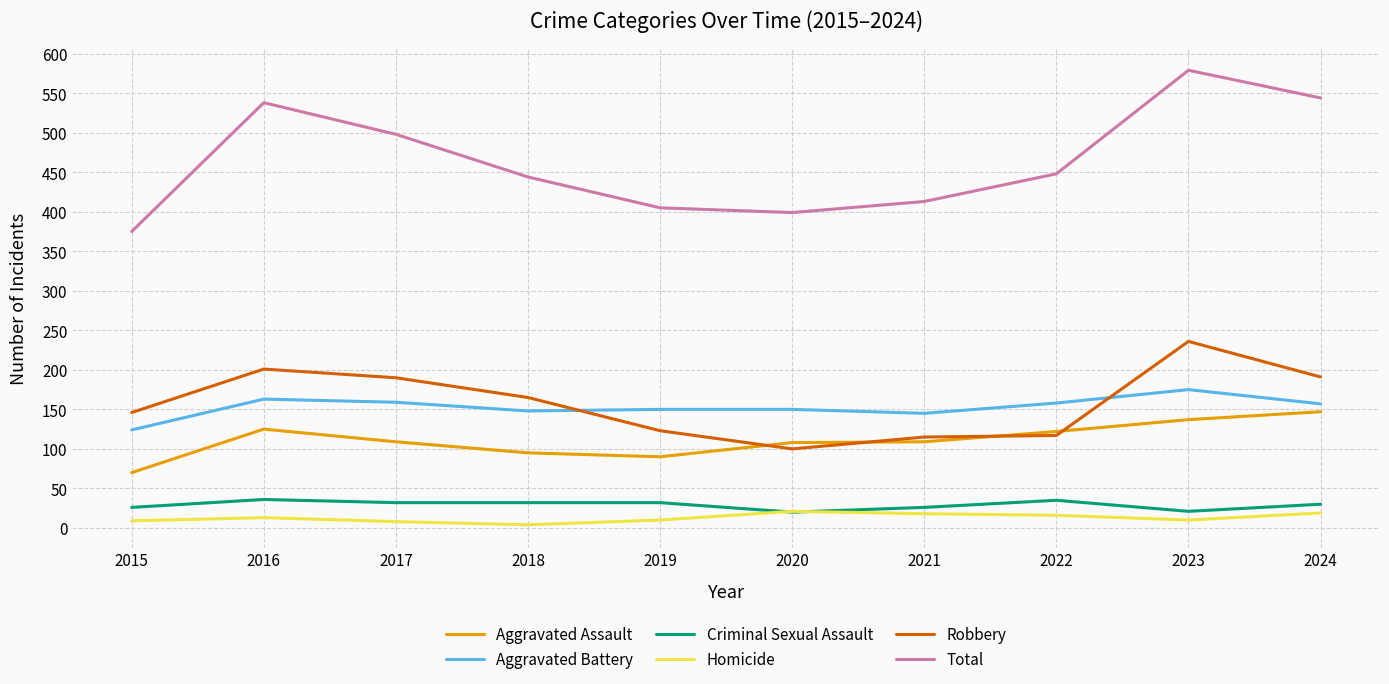

Which category has the highest value in the Robbery series?

2023